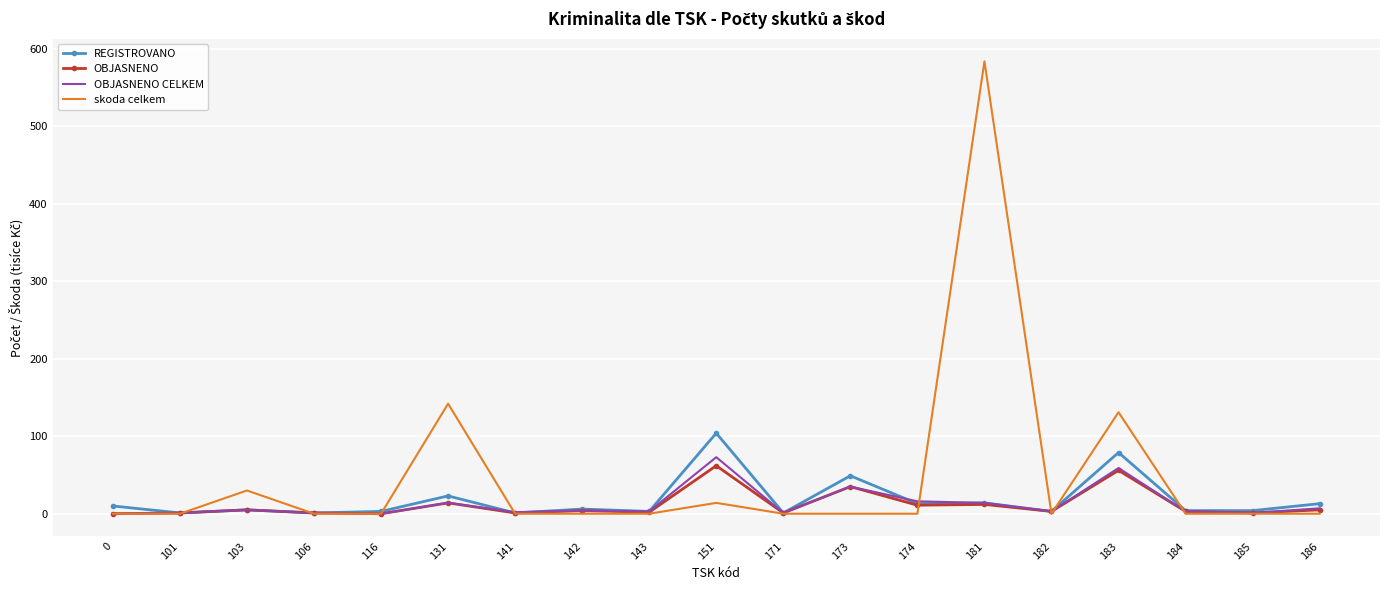

Between 131 and 143, which series saw the biggest shift?

skoda celkem